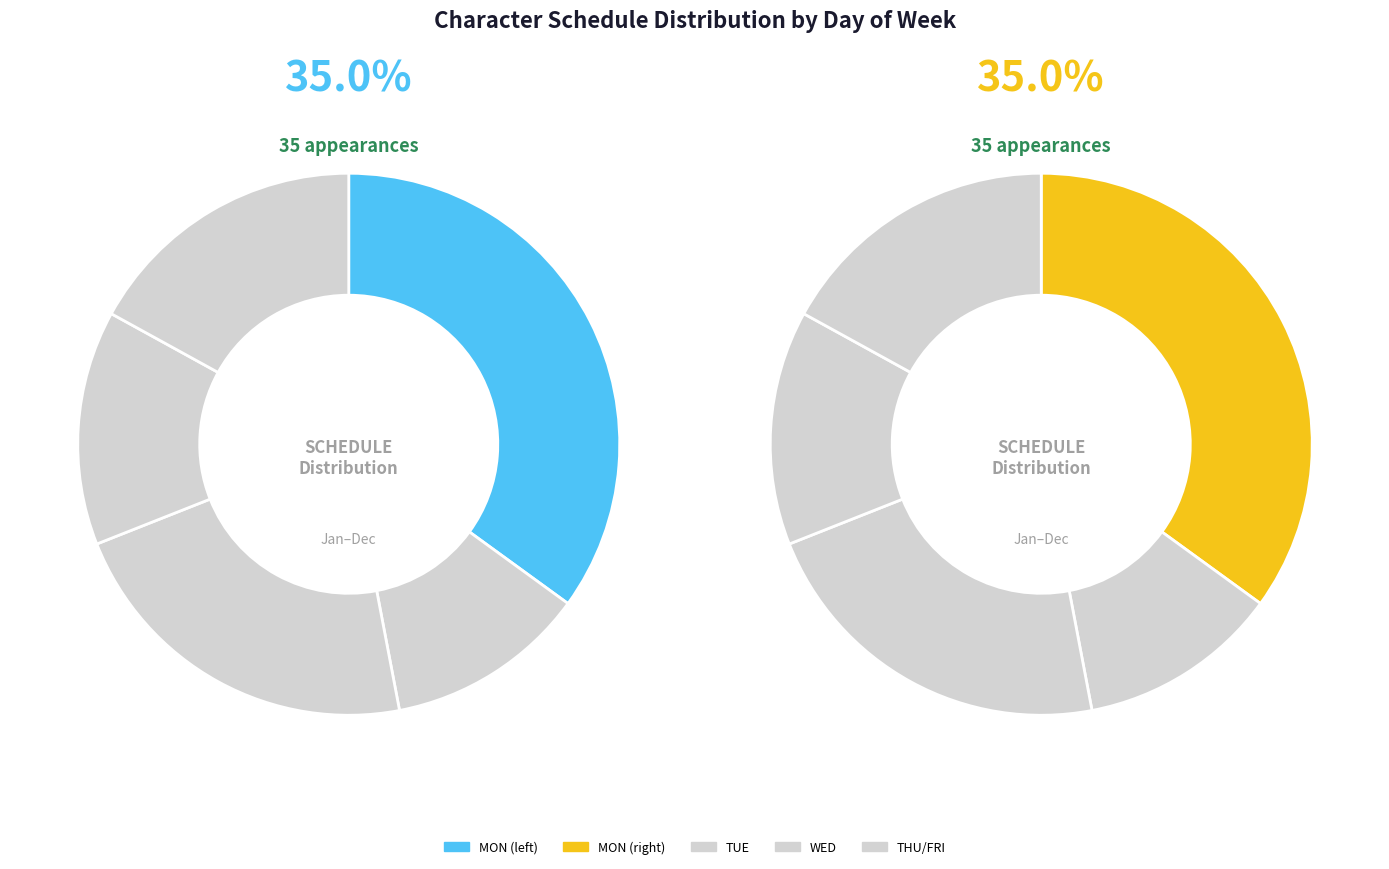

What is the largest slice in the pie chart?

MON